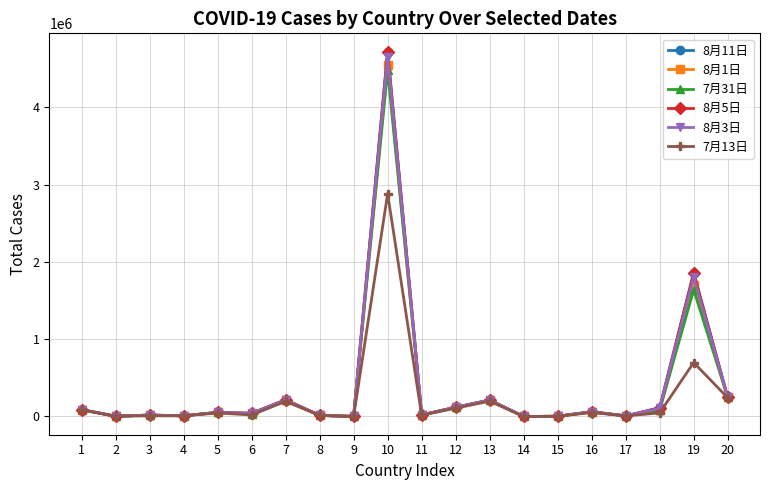

True or false: 8月1日 has a value of 2815 at 15.

True